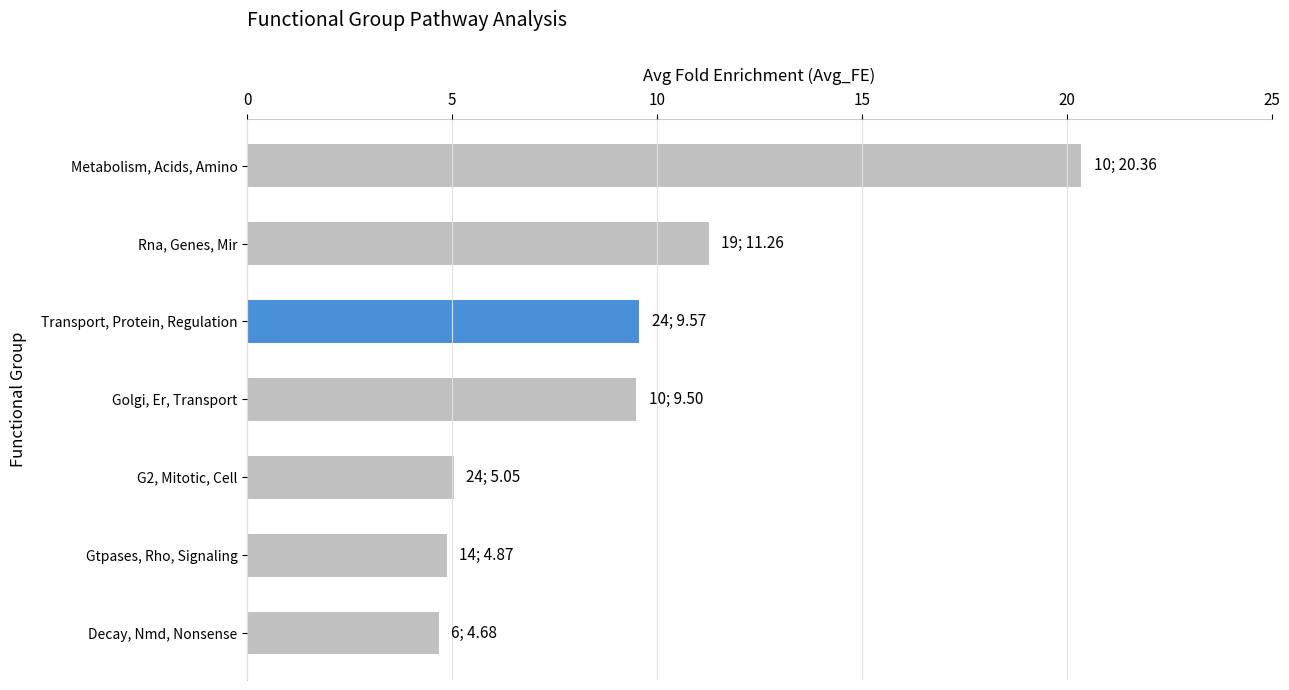

What is the difference between the maximum and second lowest values?

15.5